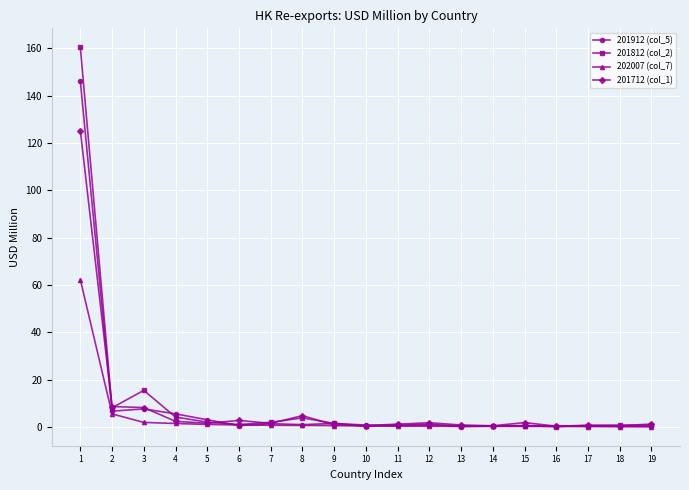

Rank the series by their maximum value, from lowest to highest.

202007 (col_7), 201712 (col_1), 201912 (col_5), 201812 (col_2)